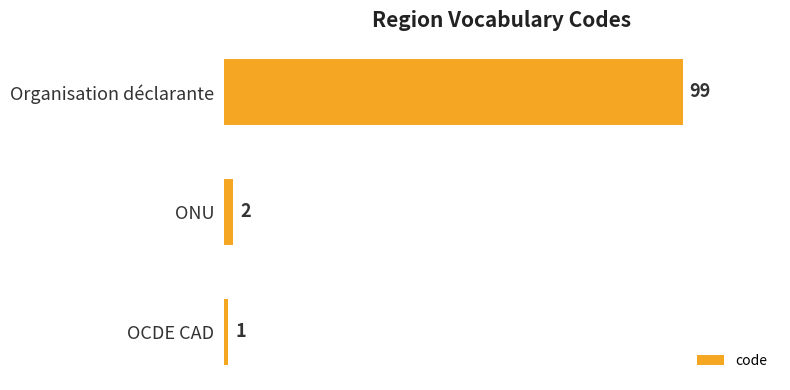

List the labels in order of value, smallest first.

OCDE CAD, ONU, Organisation déclarante